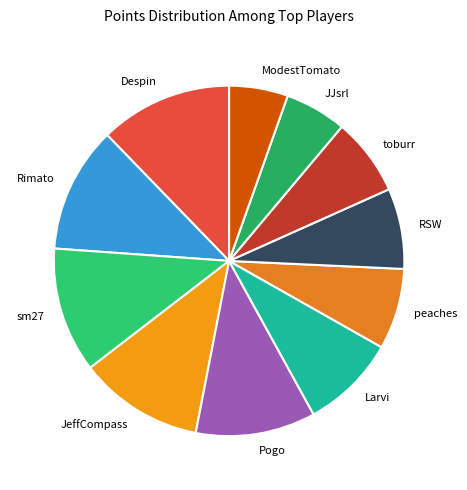

What is the ratio of the value at toburr to the value at Larvi?

0.8